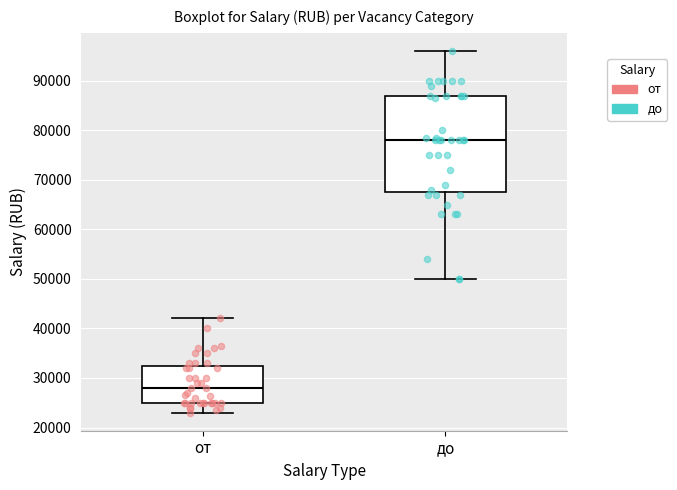

Reading left to right, transcribe this box plot: for each box, give where its median line is, the range the box spans, and where its two whiskers end, as read against the y-axis. The values are not printed on the chart, so give them approximately, as read against the axis.

от: median 28000, box 25000 to 33000, whiskers 23000 to 42000
до: median 78000, box 68000 to 87000, whiskers 50000 to 96000